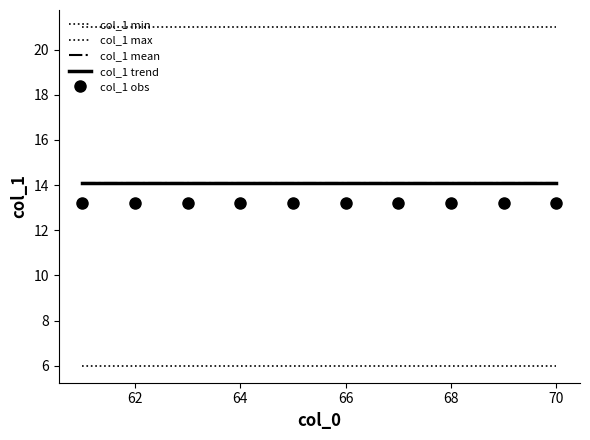

Which series has the largest total across all categories?

col_1 max